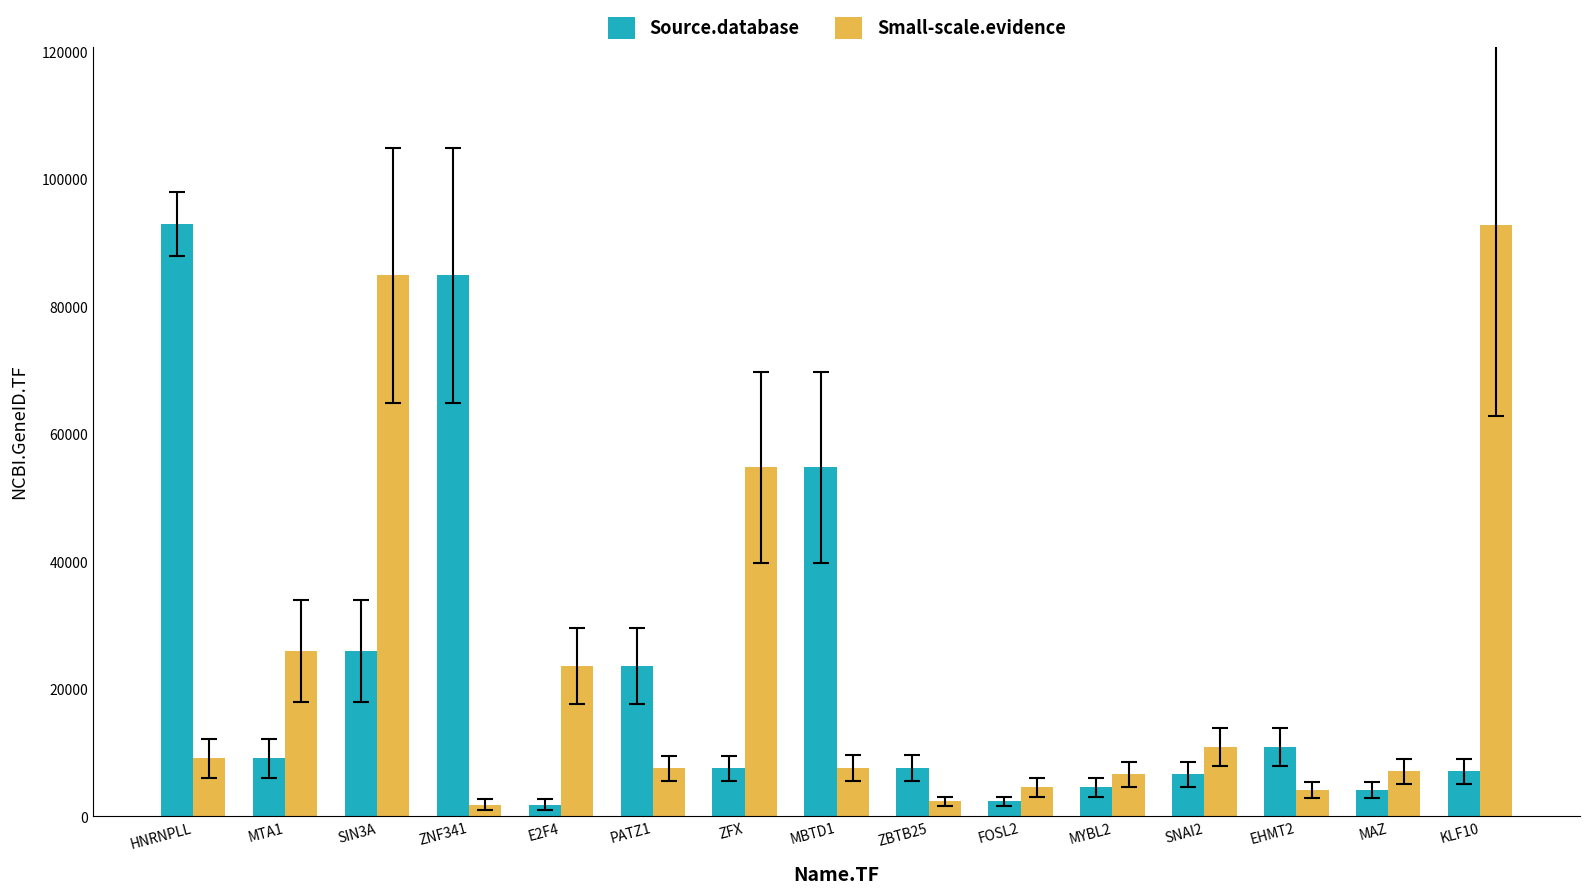

What is the minimum value shown in the chart?

1874